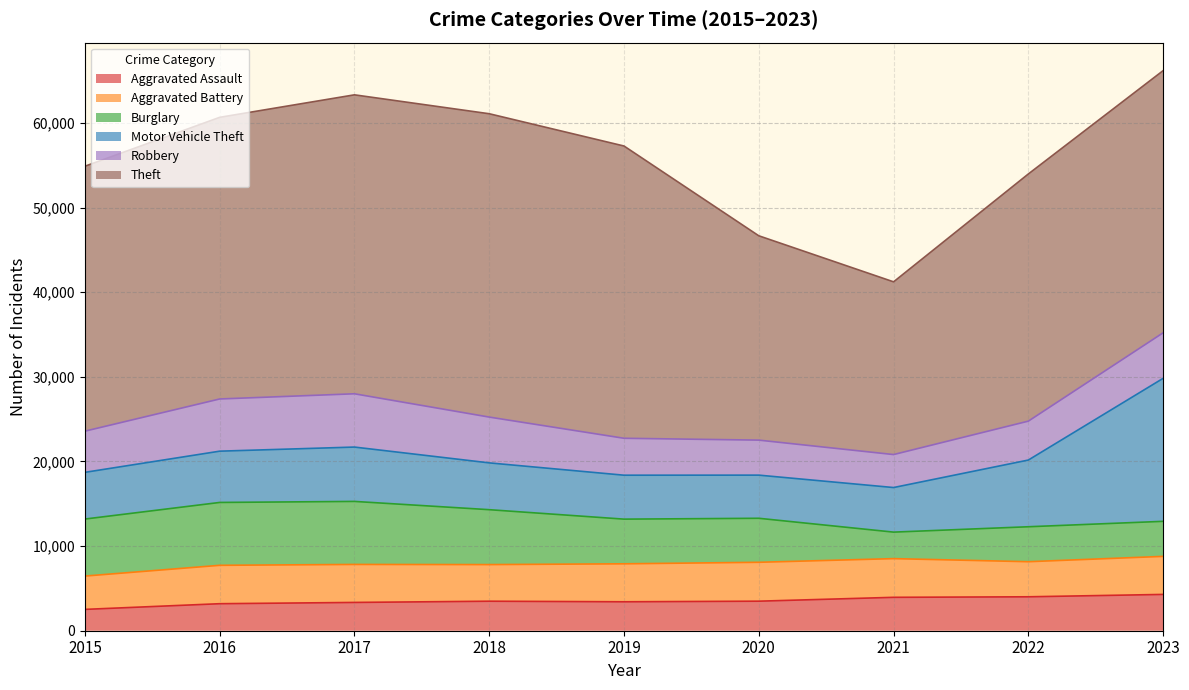

At which category is the sum across all series the highest?

2023